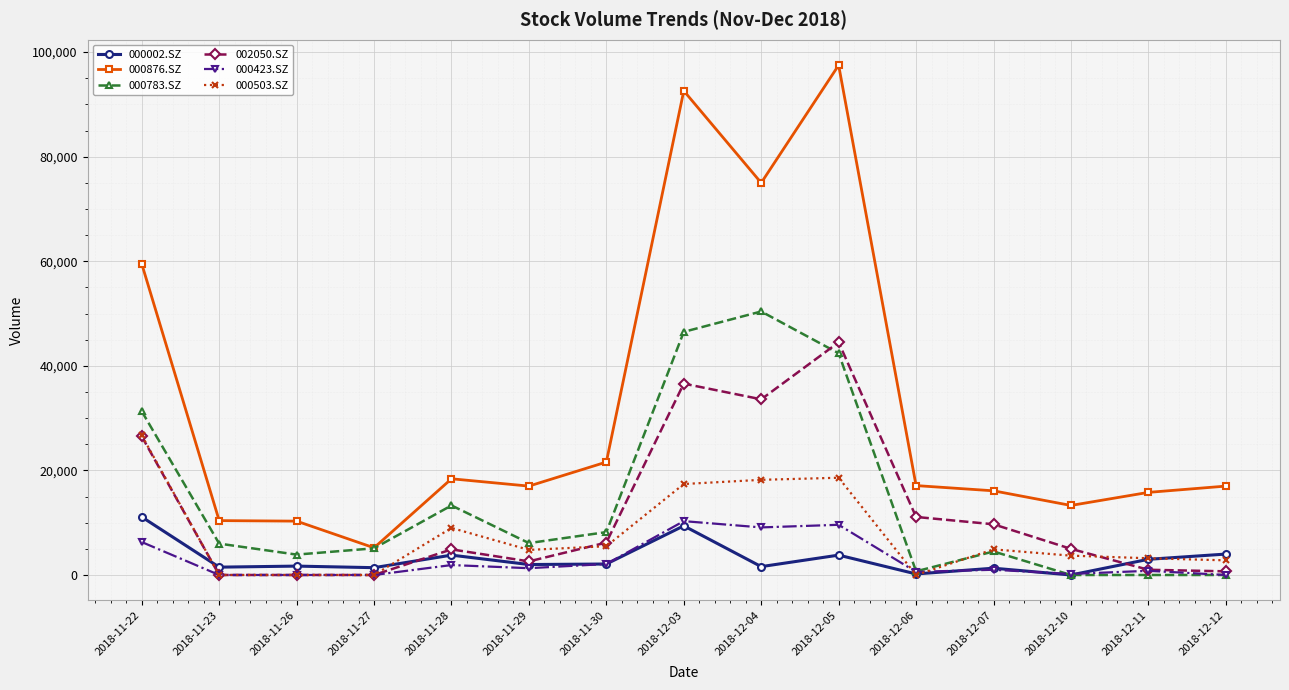

The value of 000503.SZ at 2018-12-05 is 18600. True or false?

True